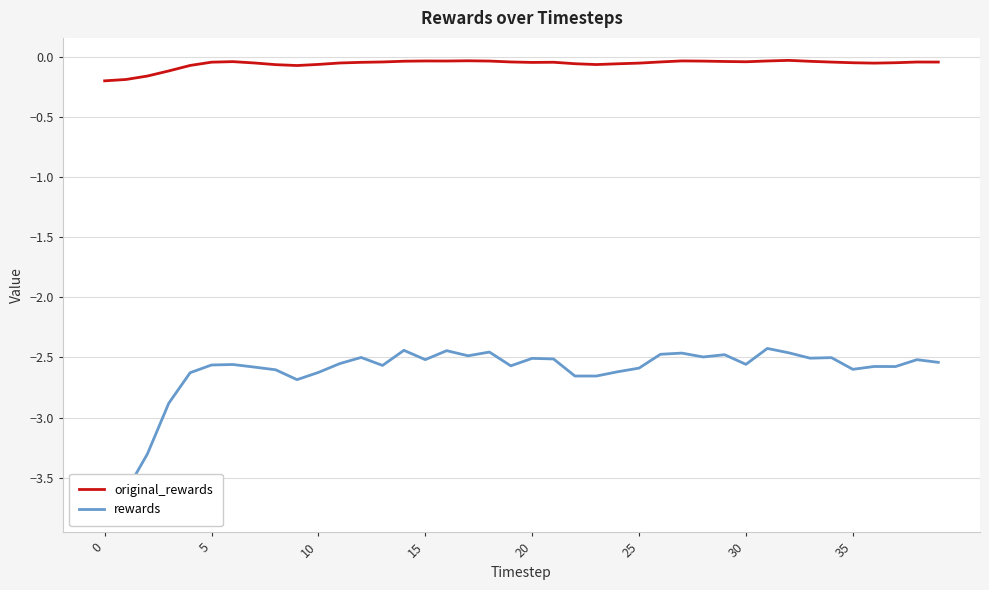

What is the smallest value displayed?

-3.8